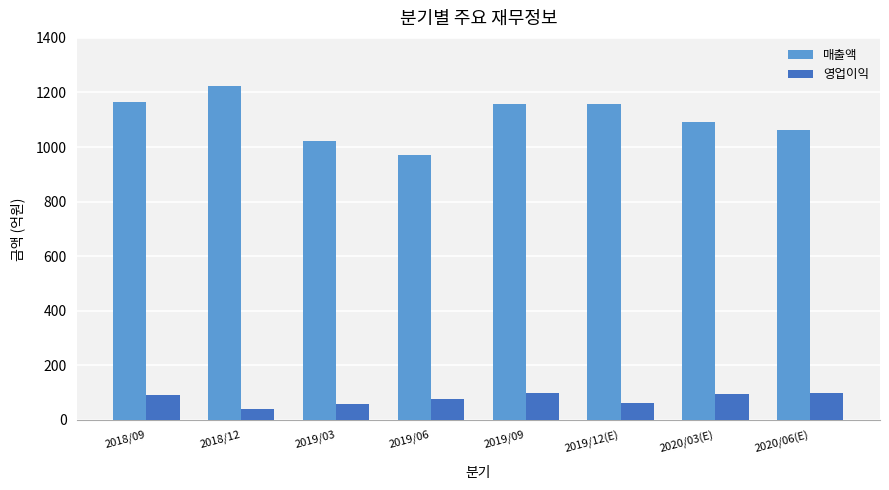

Where is 영업이익 nearest to the value 70?

2019/06